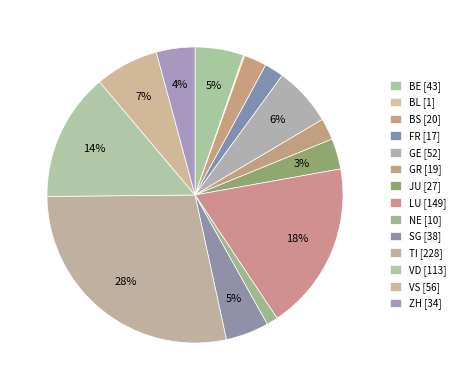

Is there any slice that represents more than half of the pie?

No